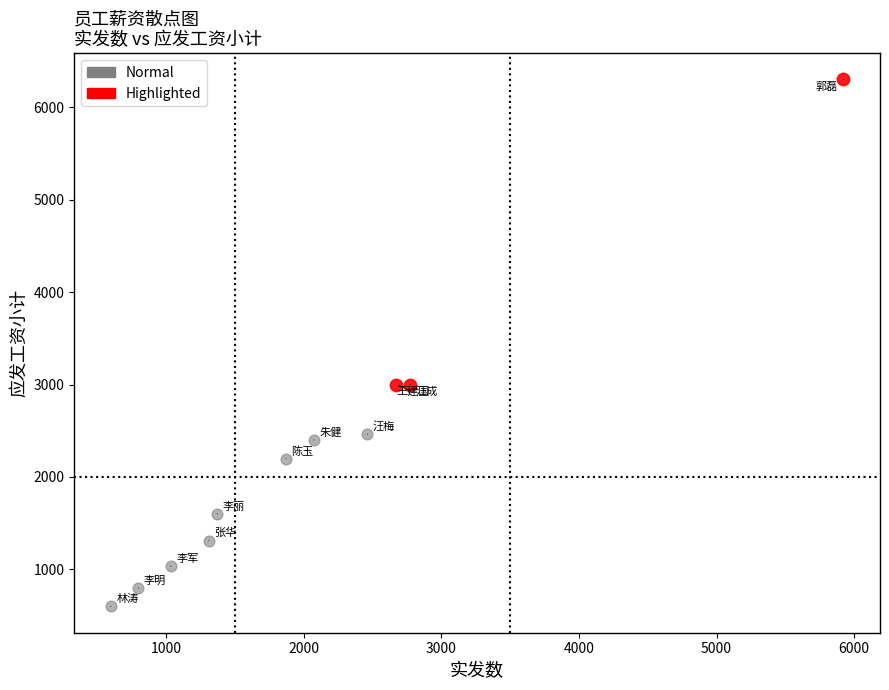

Which series reaches the minimum Y coordinate?

Normal